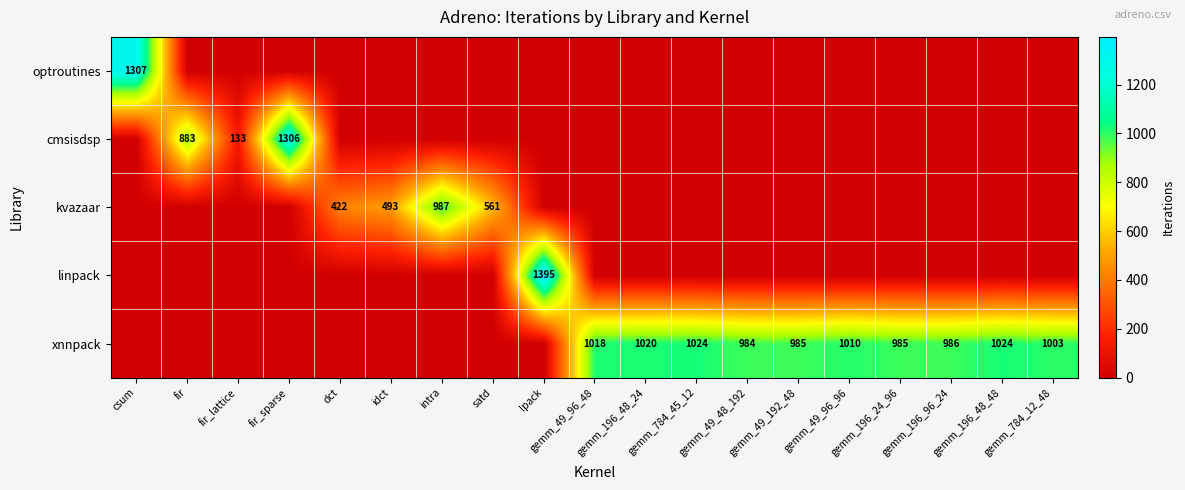

At how many categories does at least one series exceed 626?

15